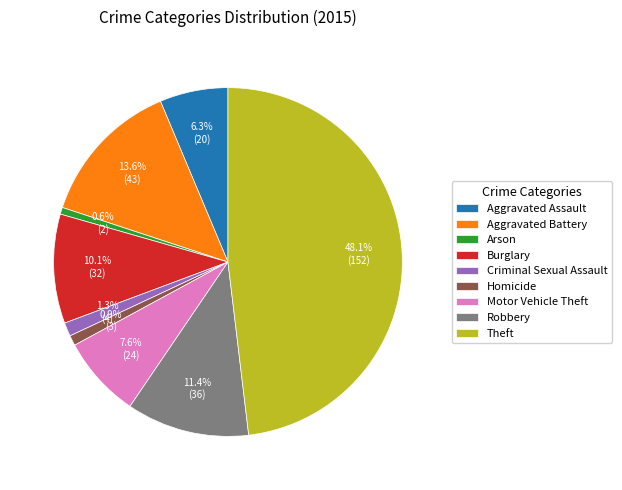

Do Burglary and Homicide together represent more than half of the pie?

No